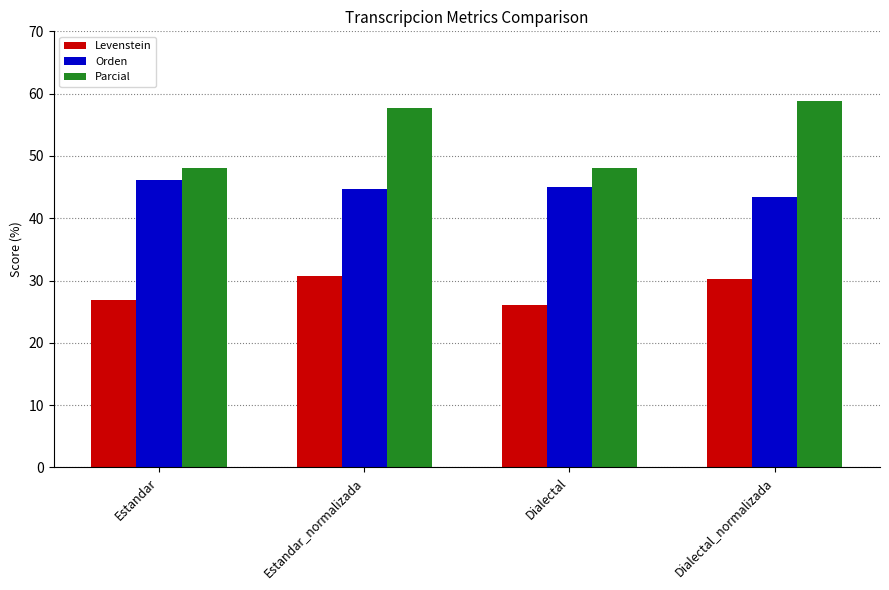

What is the total value across all series at Estandar_normalizada?

133.1